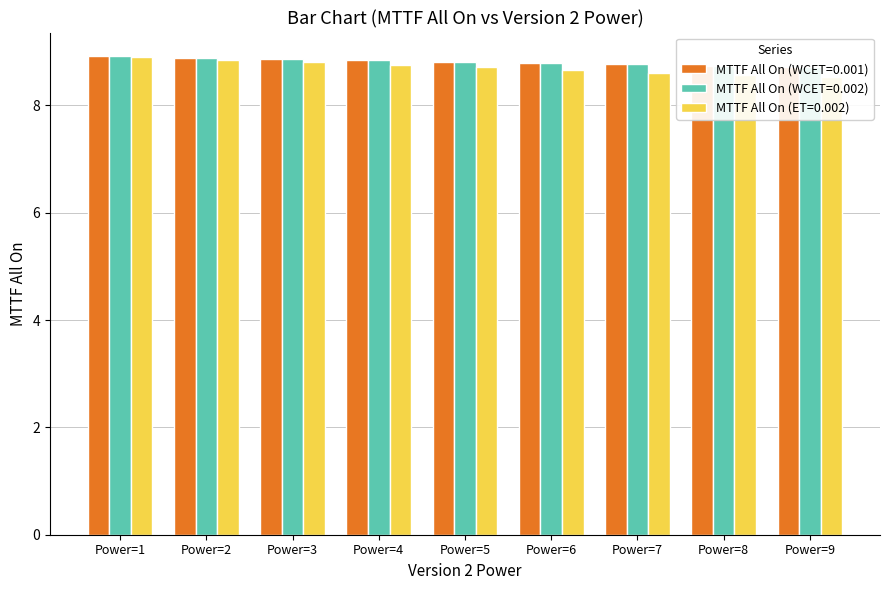

How many bars are there in total?

27